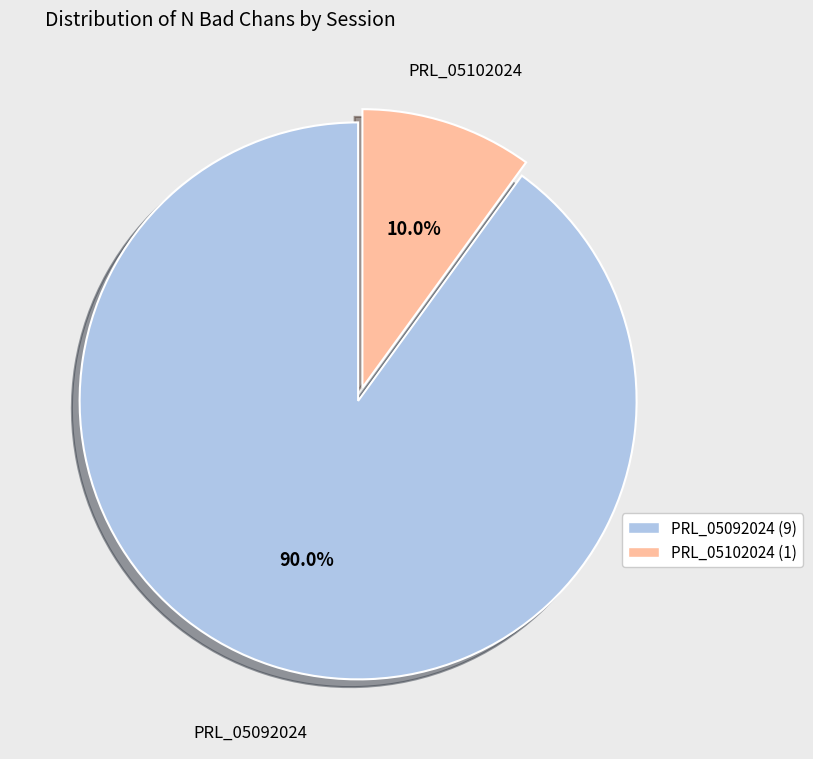

To the nearest percent, what is the difference between the PRL_05092024 and PRL_05102024 slice percentages?

80%